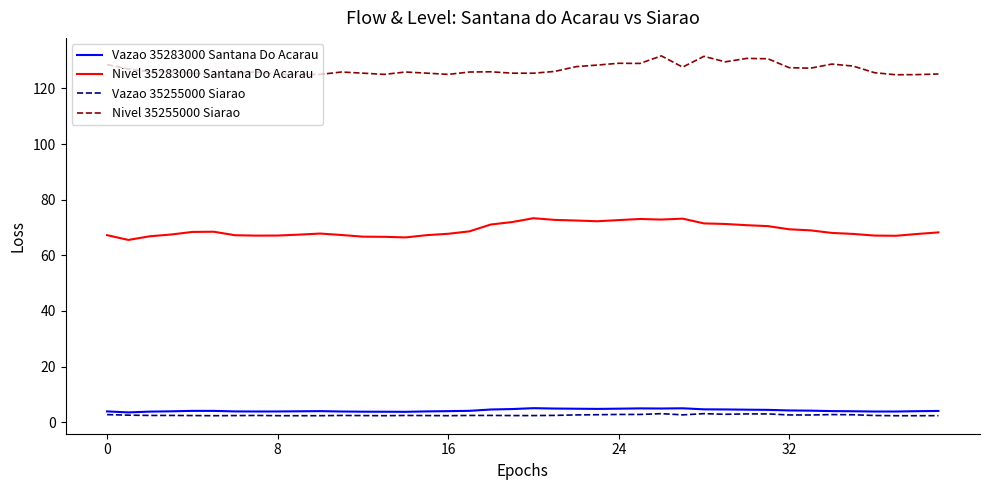

Does the chart have visible grid lines?

No